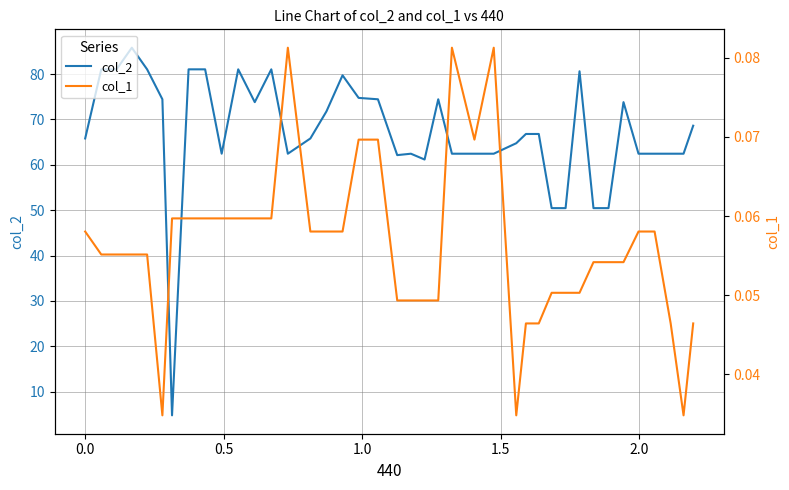

What are all the series names shown in the legend?

col_2, col_1